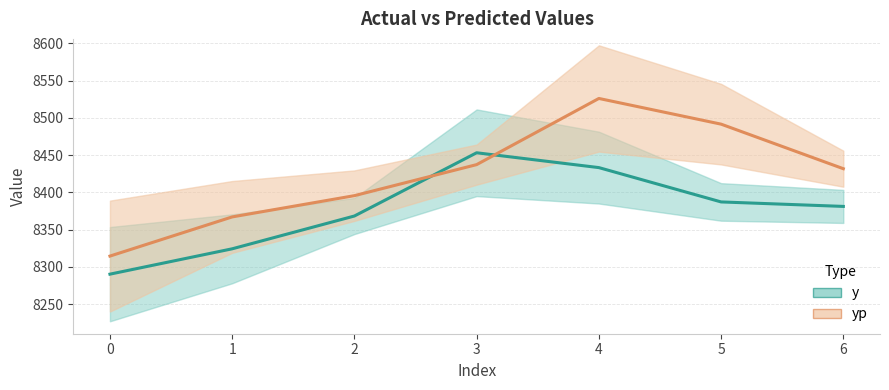

At which category does yp reach its first local peak?

4